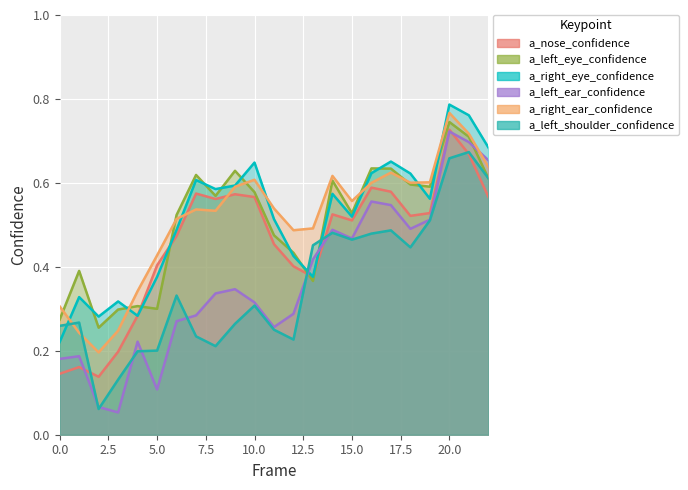

Which has a higher value, 13 or 5.0?

13